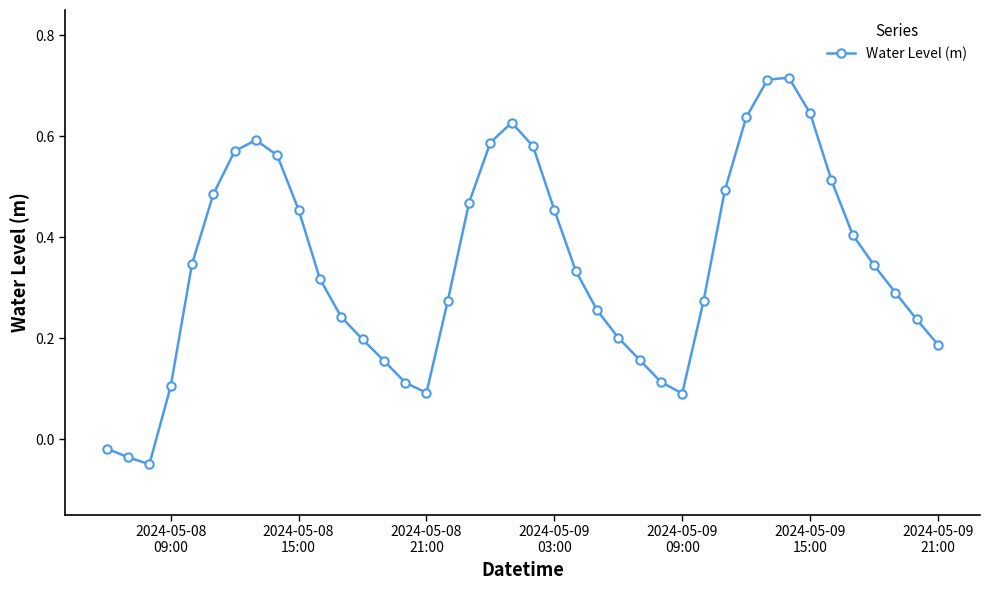

How many points are lower than both their immediate neighbors (excluding endpoints)?

3